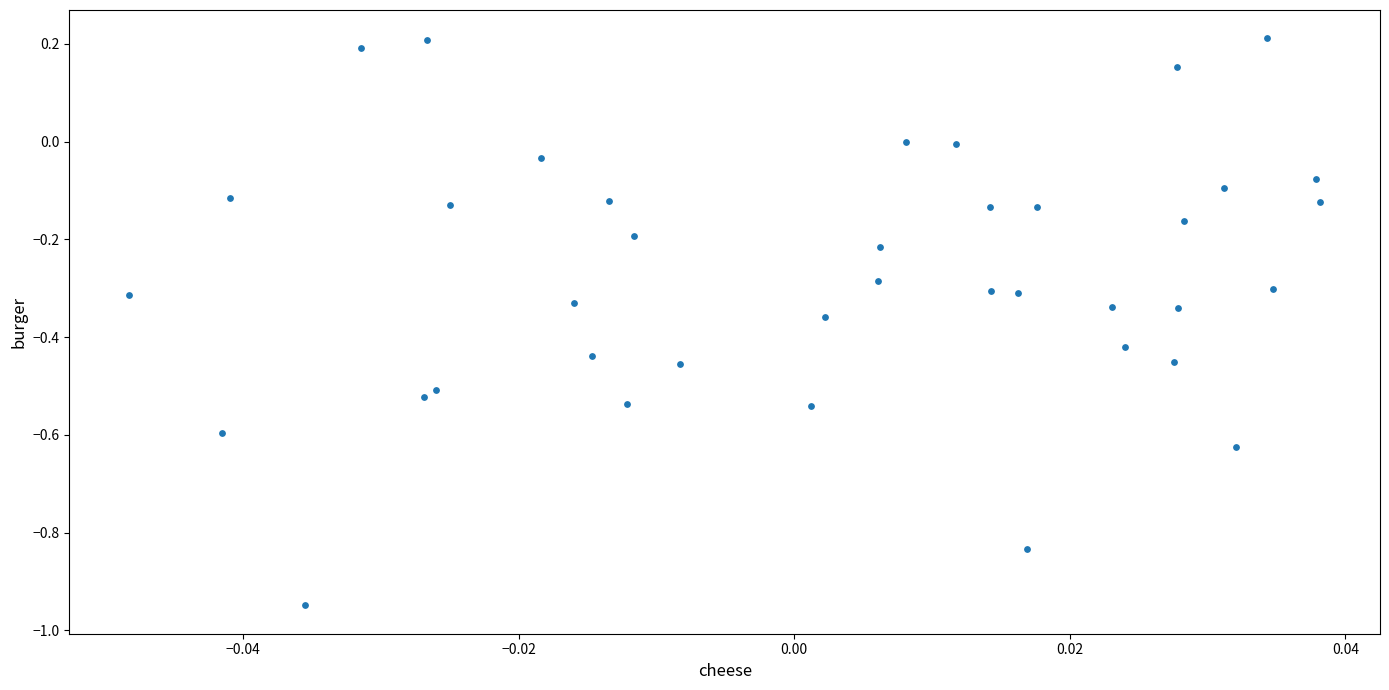

What is the range of Y values (max minus min)?

1.2